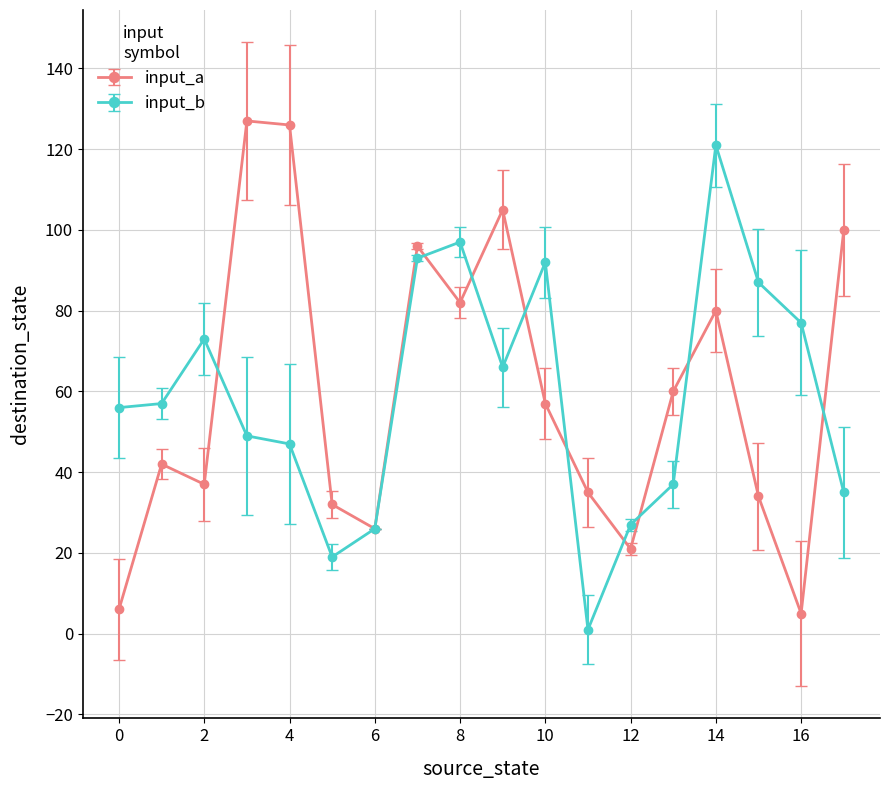

What is the highest value of the input_a series?

127